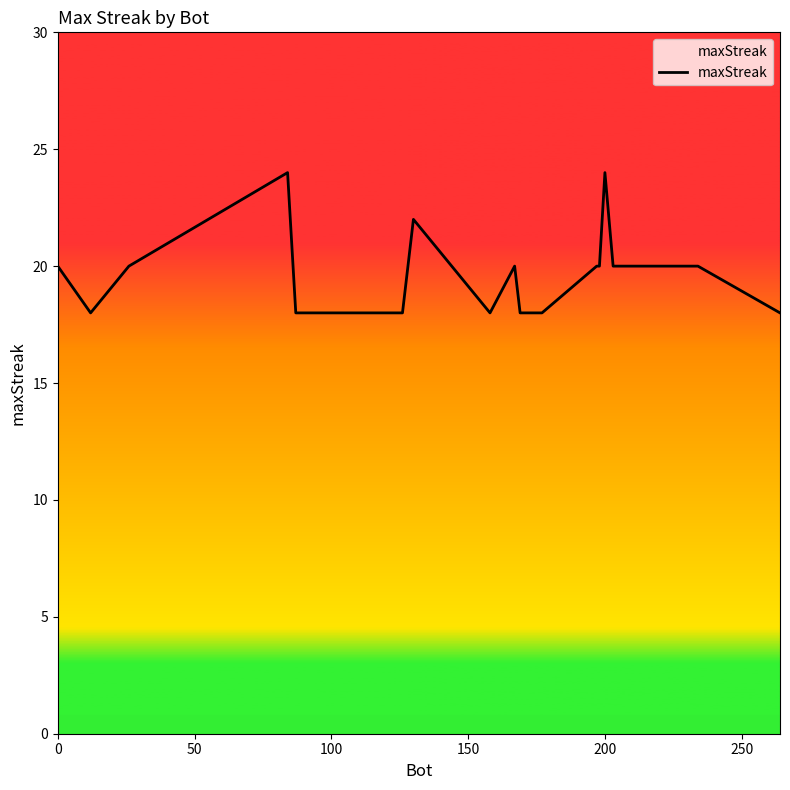

What is the smallest value displayed?

18